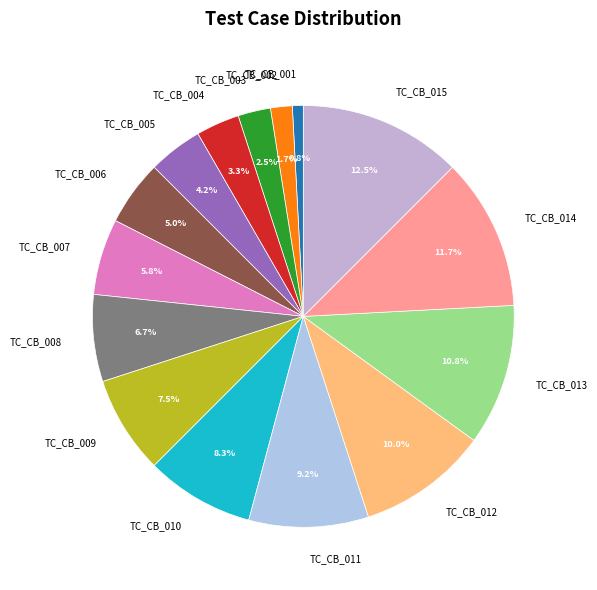

What percentage is the TC_CB_006 slice, to the nearest percent?

5%